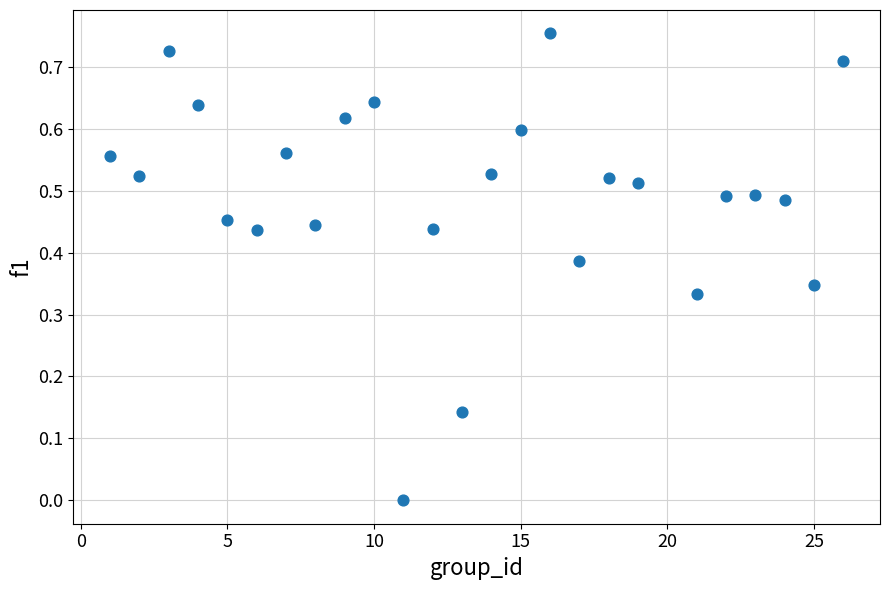

What is the range of X values (max minus min)?

25.0